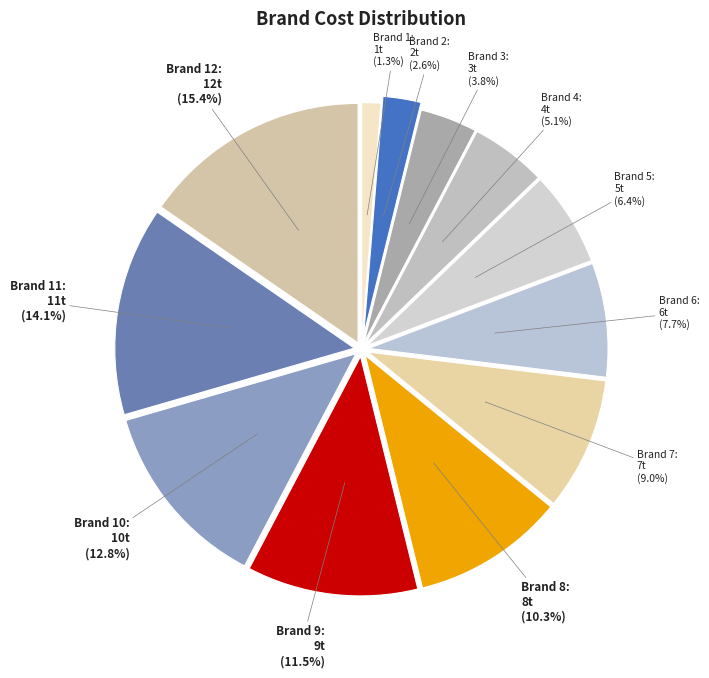

Combined, what portion of the pie is Brand 3 and Brand 1?

5.1%